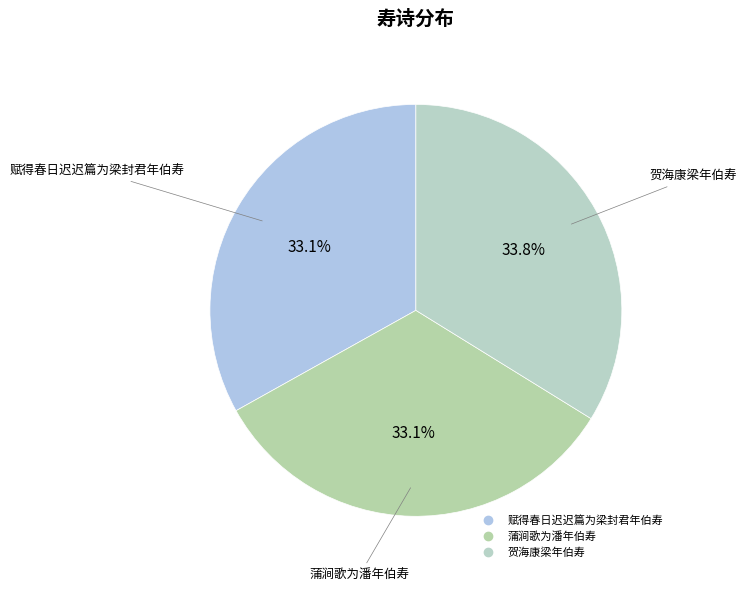

Count the number of slices in the pie.

3